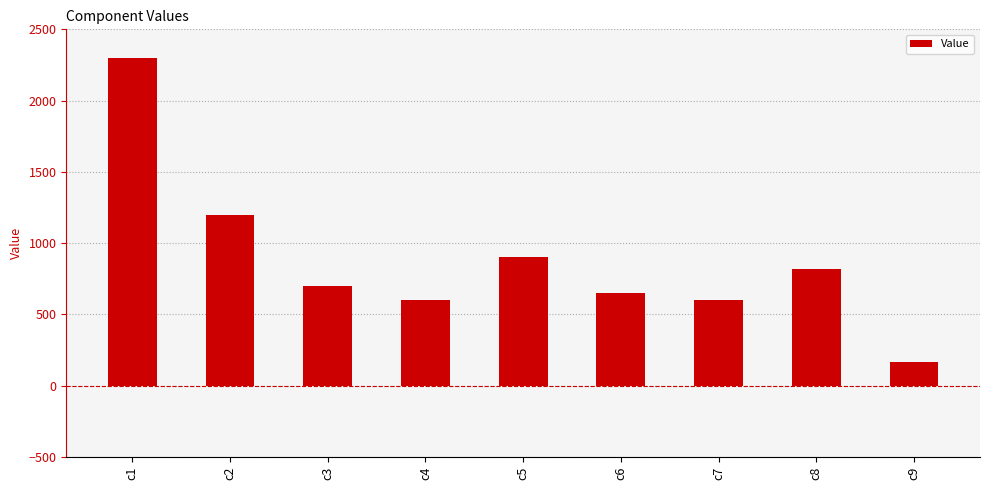

What is the minimum value shown in the chart?

165